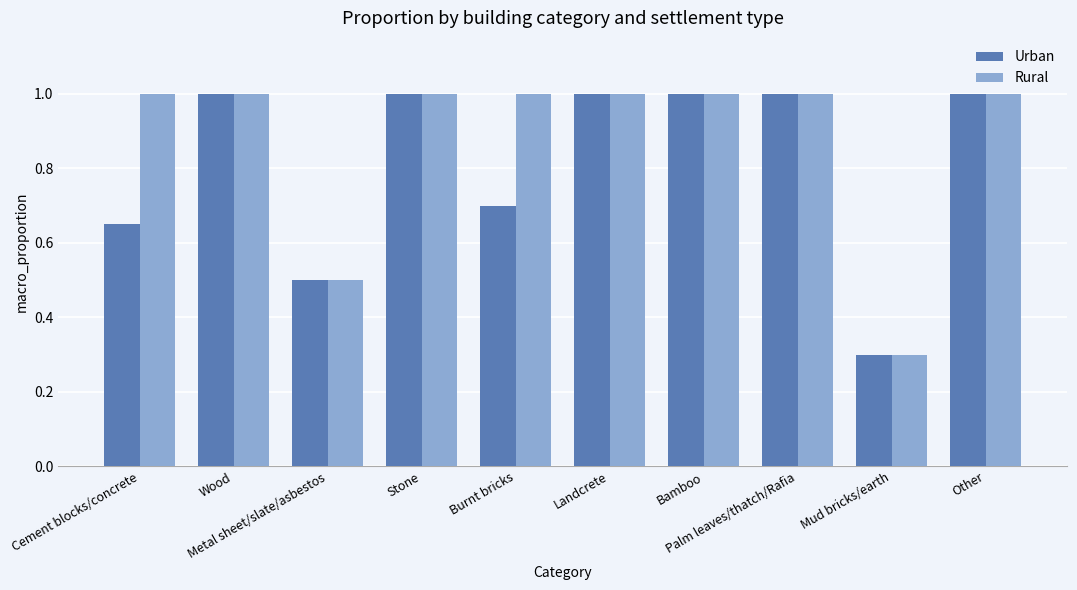

List the series in order of their overall mean, highest first.

Rural, Urban